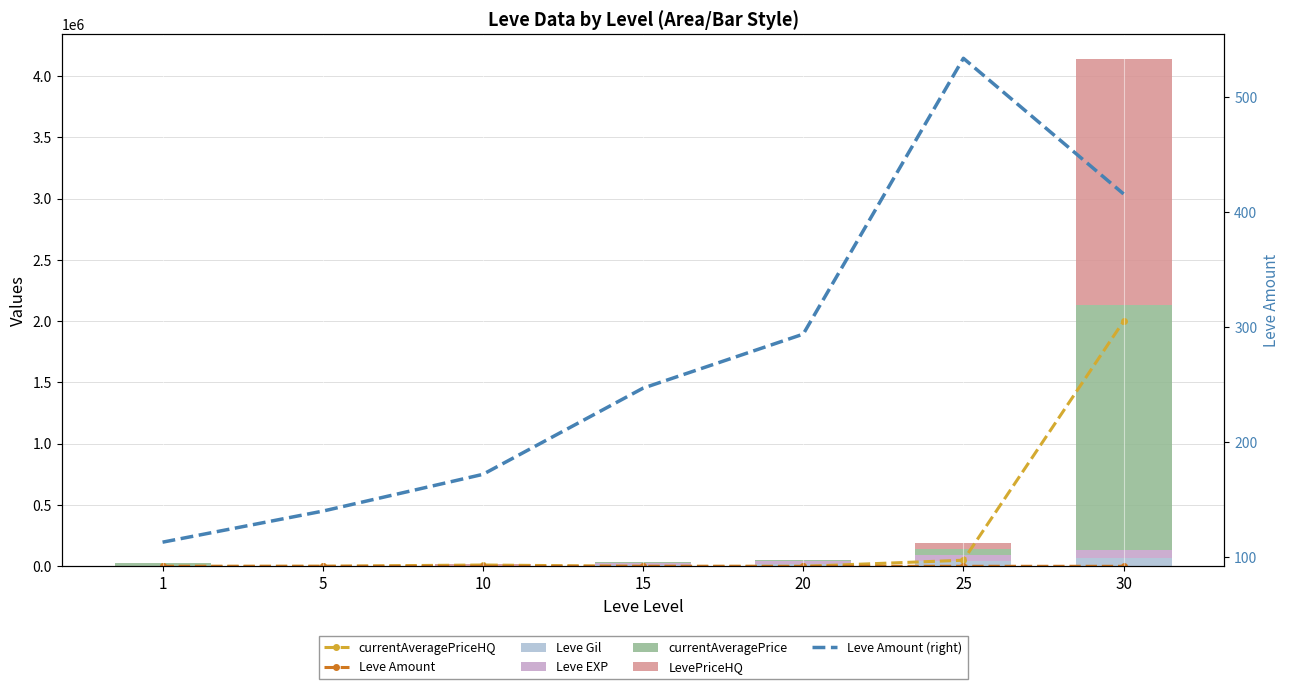

Is it true that LevePriceHQ equals 2000000 at 30?

True